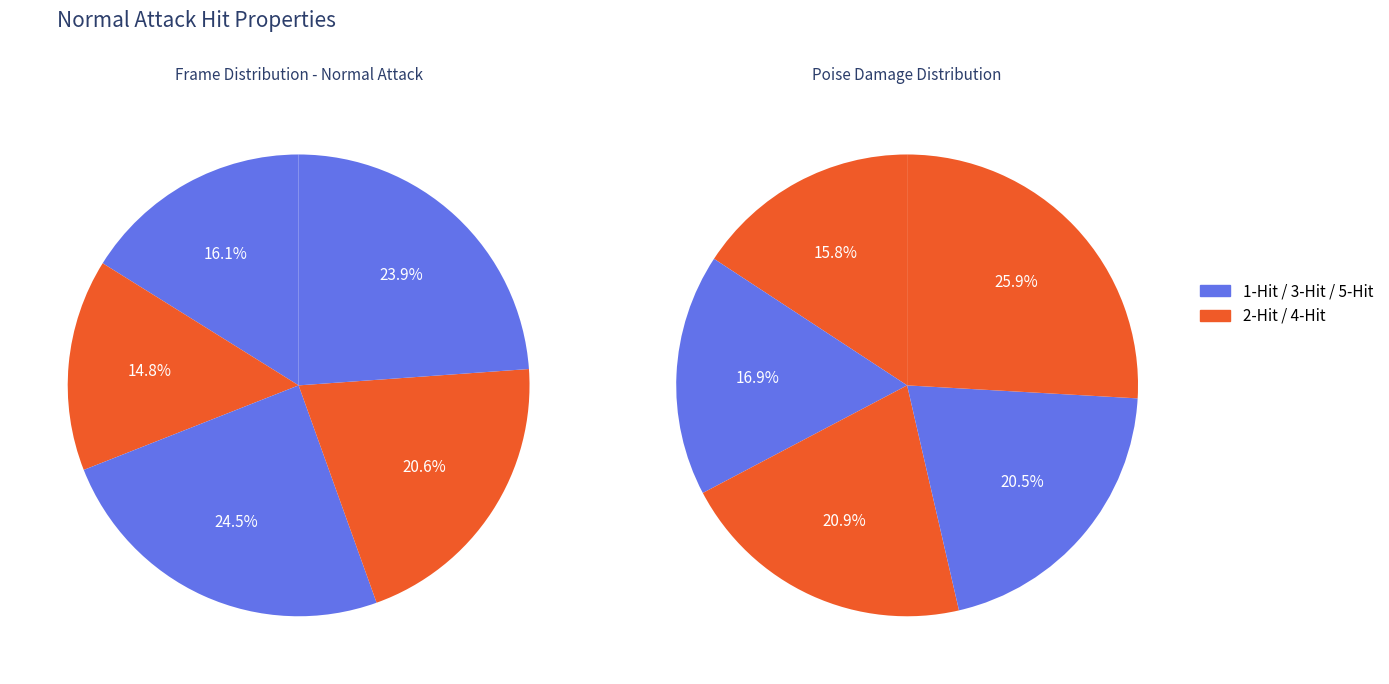

Is there any slice that represents more than half of the pie?

No